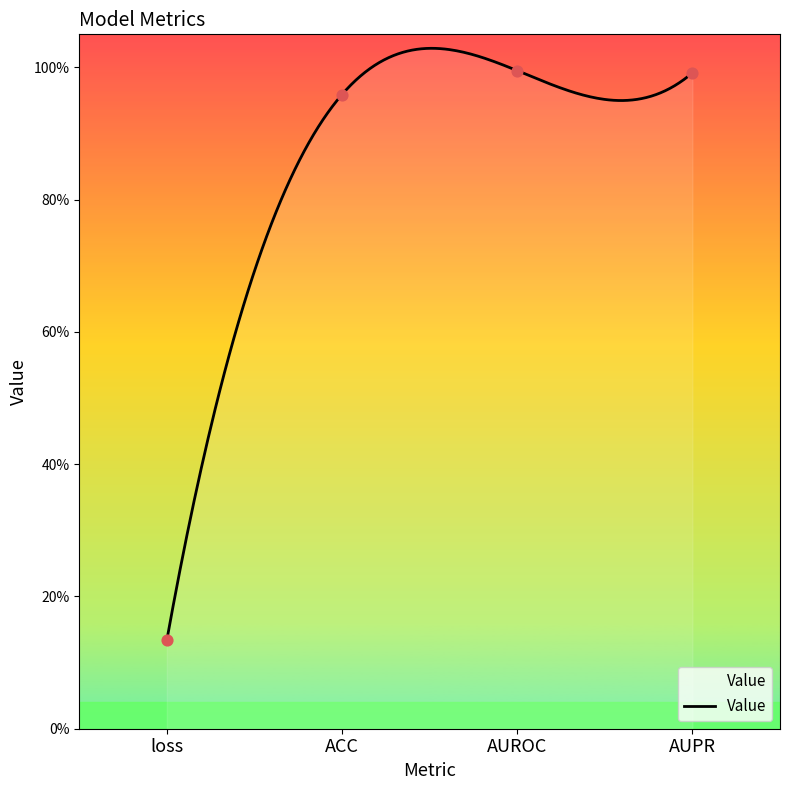

Which has a higher value, AUROC or AUPR?

AUROC